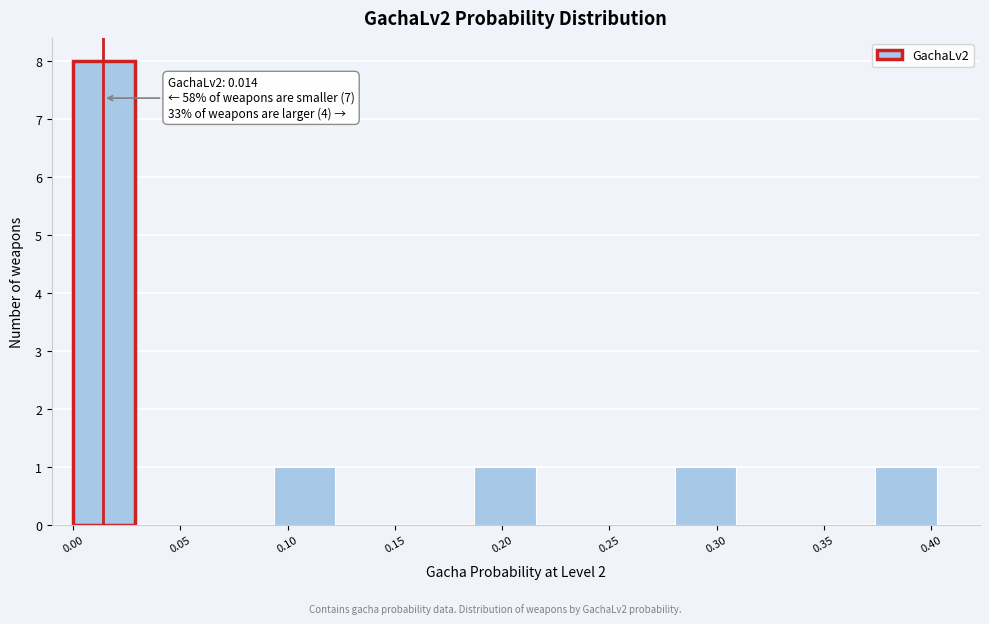

Over which range of the x-axis is the bar tallest?

0.000 to 0.030